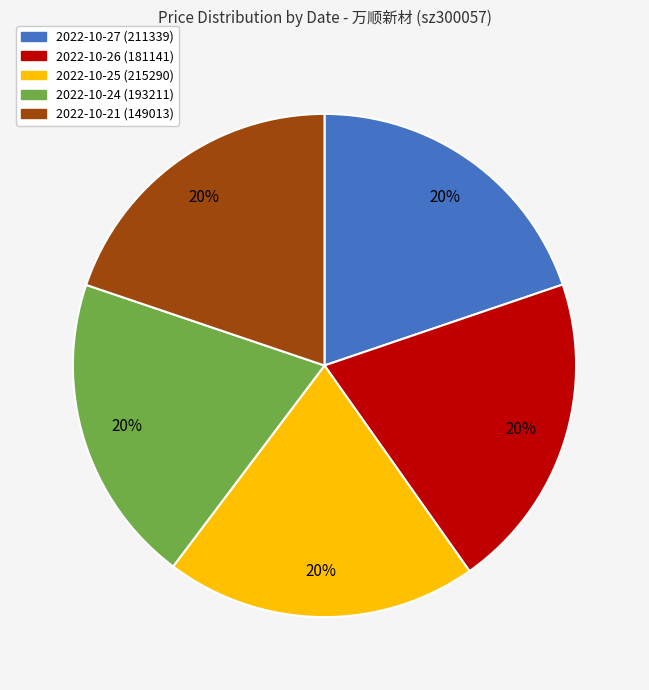

To the nearest percent, what is the average slice percentage?

20%